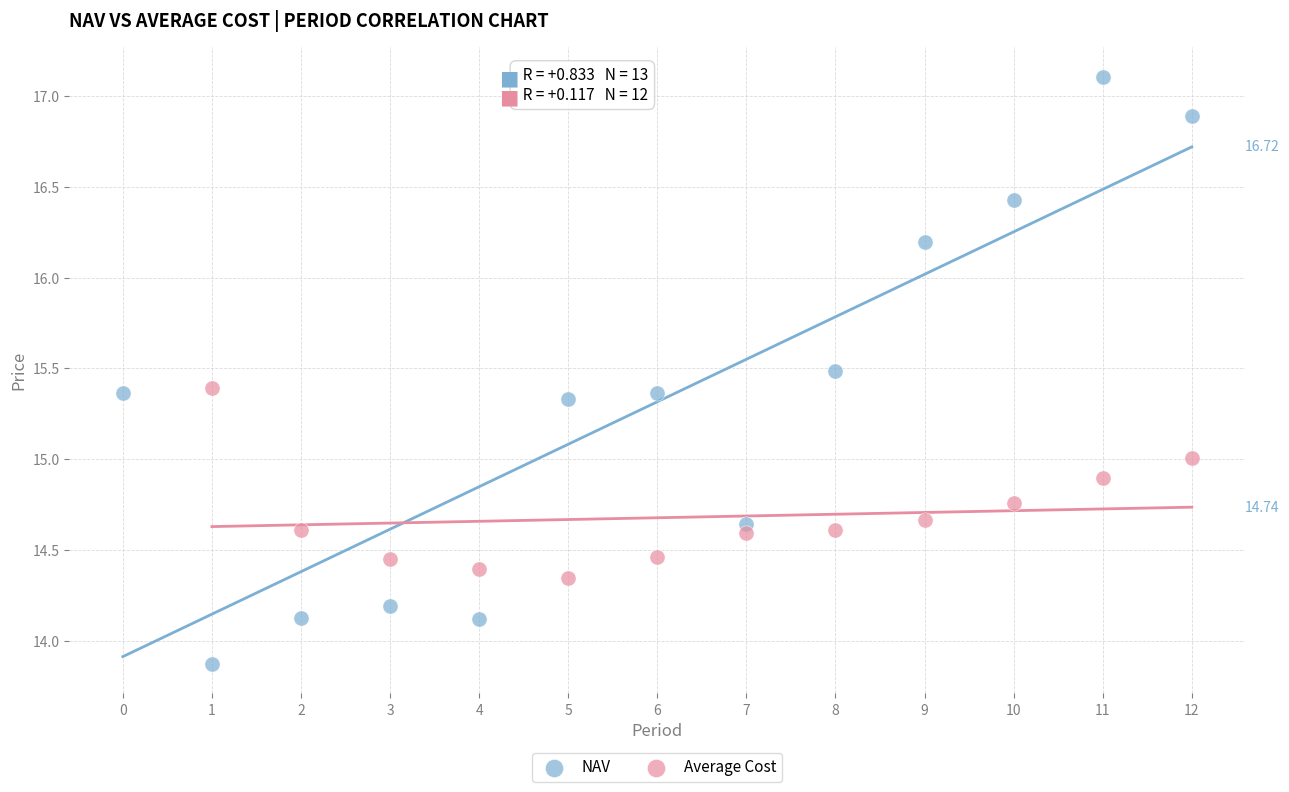

Which series has the largest Y range (max minus min)?

NAV